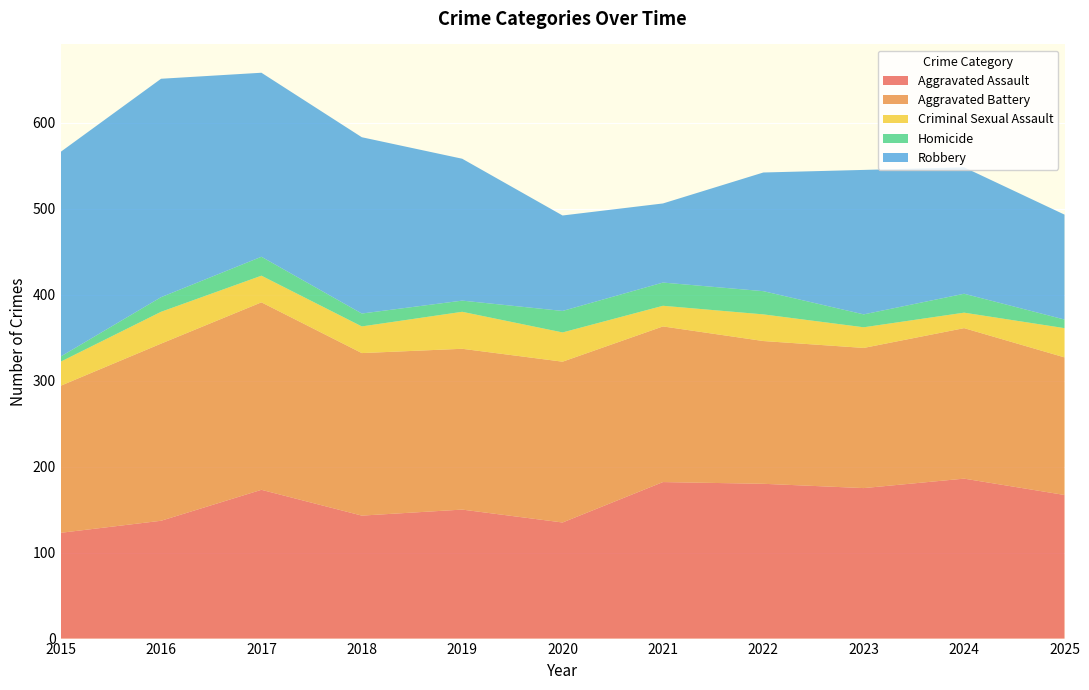

Reading left to right, transcribe all the data shown in this chart.

Aggravated Assault: 2015=123	2016=137	2017=173	2018=143	2019=150	2020=135	2021=182	2022=180	2023=175	2024=186	2025=167
Aggravated Battery: 2015=171	2016=206	2017=218	2018=189	2019=187	2020=187	2021=181	2022=166	2023=163	2024=175	2025=160
Criminal Sexual Assault: 2015=28	2016=37	2017=31	2018=31	2019=43	2020=34	2021=24	2022=31	2023=24	2024=18	2025=34
Homicide: 2015=6	2016=17	2017=22	2018=15	2019=13	2020=25	2021=27	2022=27	2023=15	2024=22	2025=10
Robbery: 2015=238	2016=254	2017=214	2018=205	2019=165	2020=111	2021=92	2022=138	2023=168	2024=147	2025=122